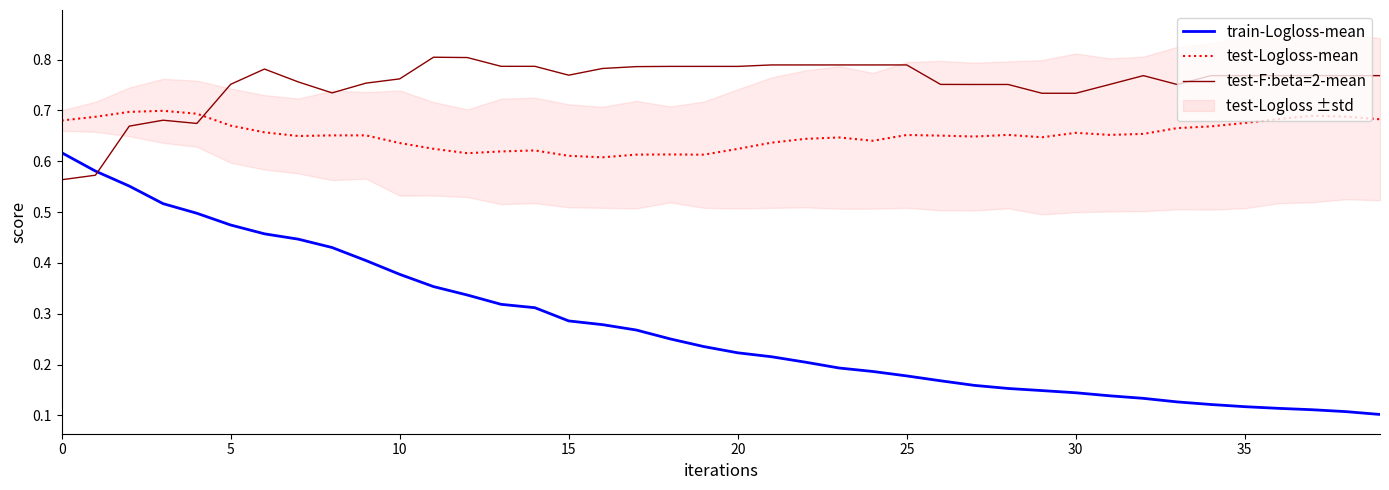

Reading left to right, list all the values displayed in this chart.

train-Logloss-mean: 0.6	0.6	0.6	0.5	0.5	0.5	0.5	0.4	0.4	0.4	0.4	0.4	0.3	0.3	0.3	0.3	0.3	0.3	0.3	0.2	0.2	0.2	0.2	0.2	0.2	0.2	0.2	0.2	0.2	0.1	0.1	0.1	0.1	0.1	0.1	0.1	0.1	0.1	0.1	0.1
test-Logloss-mean: 0.7	0.7	0.7	0.7	0.7	0.7	0.7	0.6	0.7	0.7	0.6	0.6	0.6	0.6	0.6	0.6	0.6	0.6	0.6	0.6	0.6	0.6	0.6	0.6	0.6	0.7	0.7	0.6	0.7	0.6	0.7	0.7	0.7	0.7	0.7	0.7	0.7	0.7	0.7	0.7
test-F:beta=2-mean: 0.6	0.6	0.7	0.7	0.7	0.8	0.8	0.8	0.7	0.8	0.8	0.8	0.8	0.8	0.8	0.8	0.8	0.8	0.8	0.8	0.8	0.8	0.8	0.8	0.8	0.8	0.8	0.8	0.8	0.7	0.7	0.8	0.8	0.8	0.8	0.8	0.8	0.8	0.8	0.8